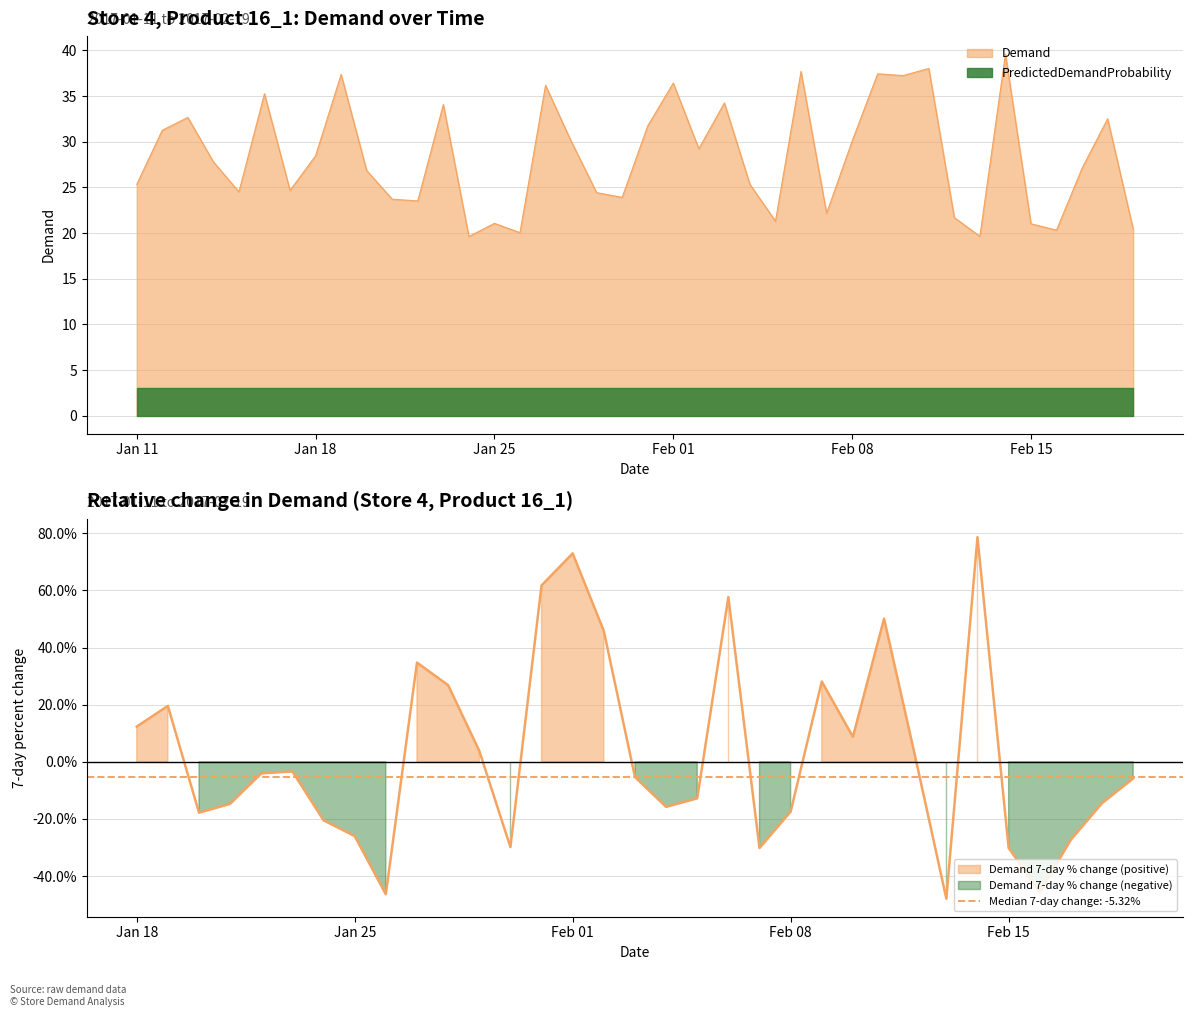

Is it true that the value at 2017-01-12 is 31.3?

True